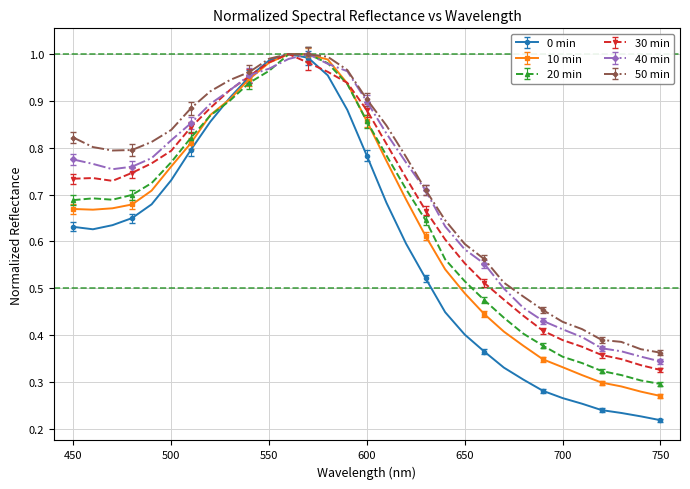

Which series has the widest spread of values?

0 min